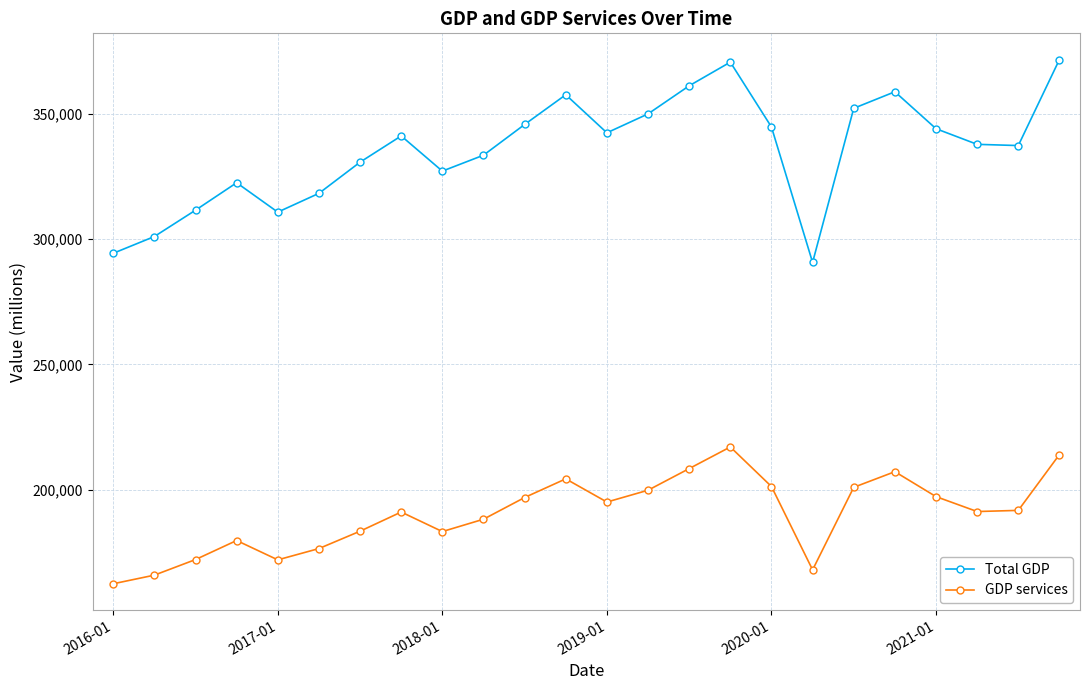

In Total GDP, how many points are lower than both neighbors (excluding endpoints)?

5